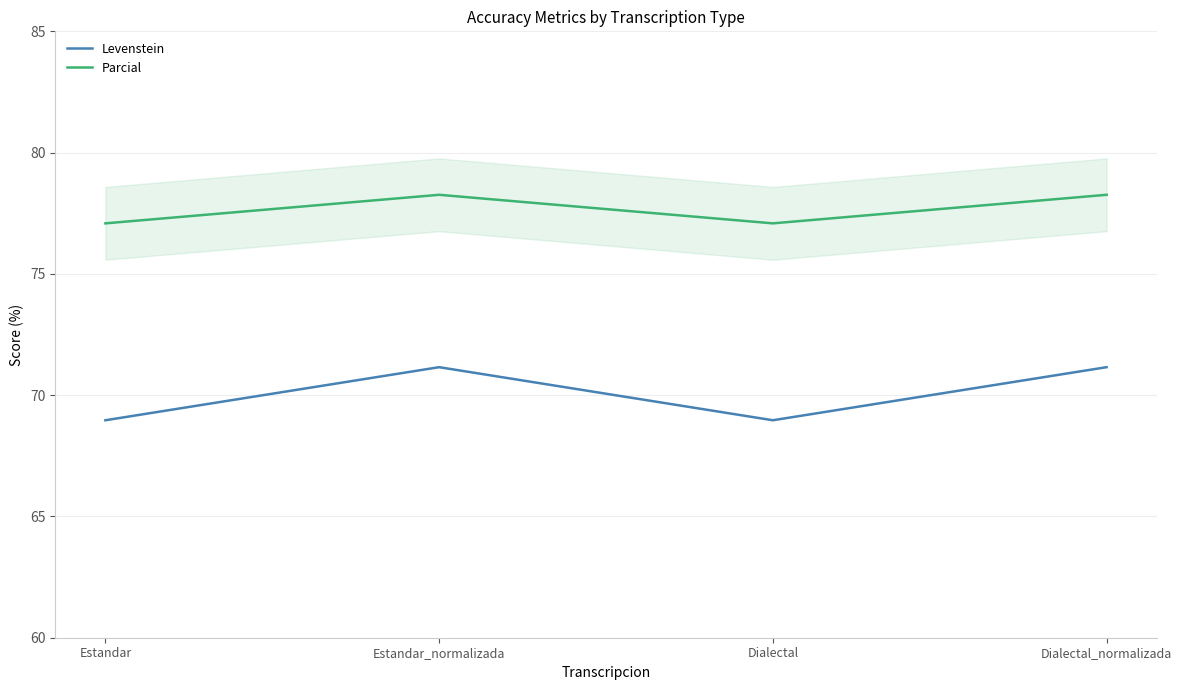

Read the Parcial value at Dialectal.

77.1